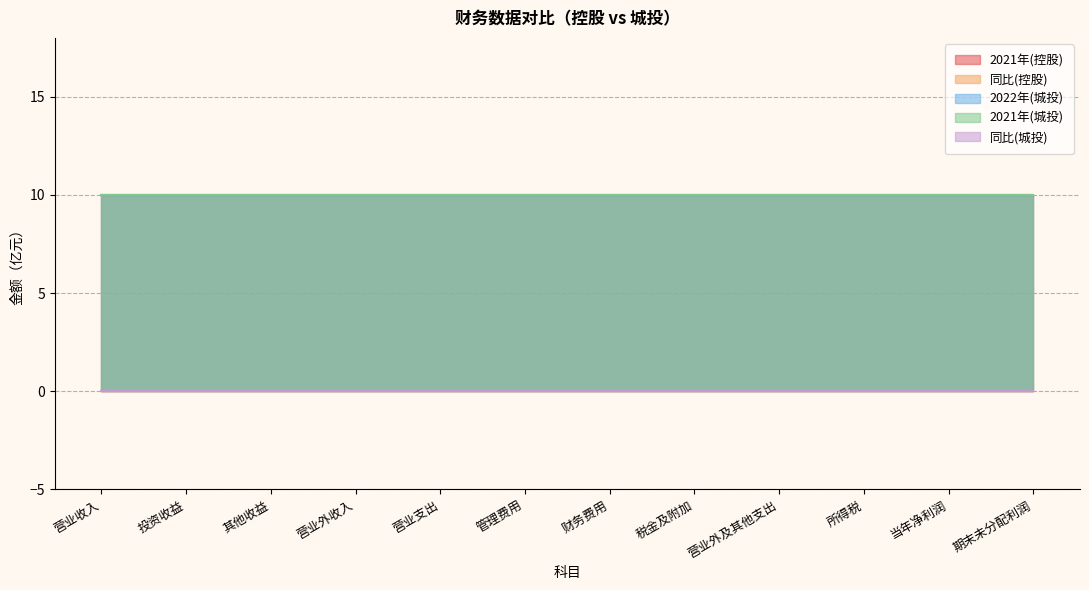

What is the label of the 10th point from the right?

其他收益